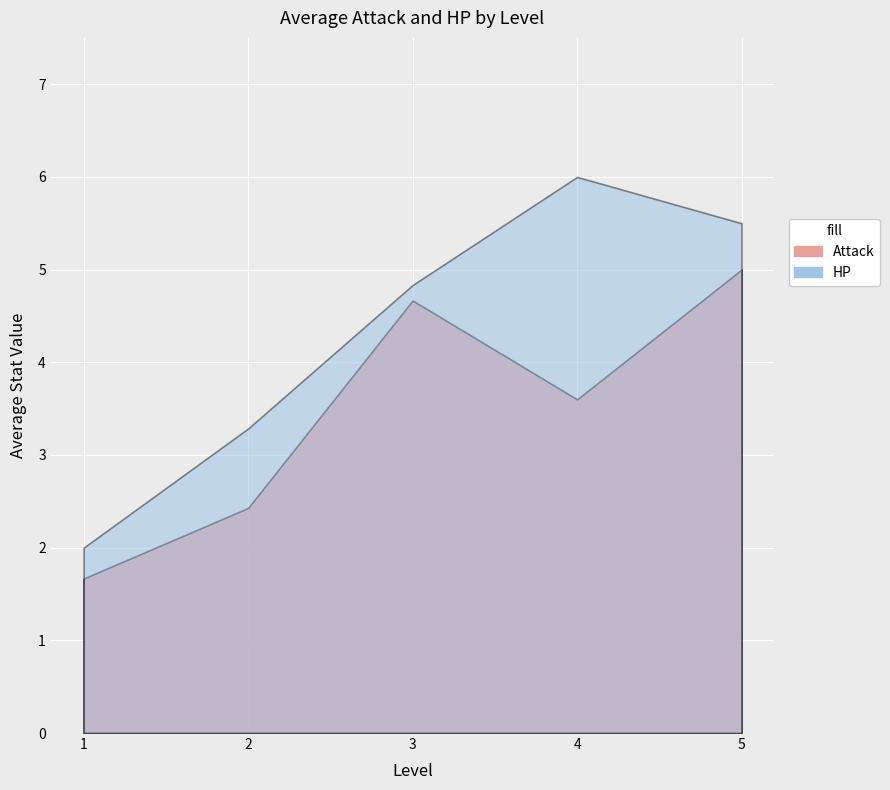

Where is the first local minimum for HP?

1